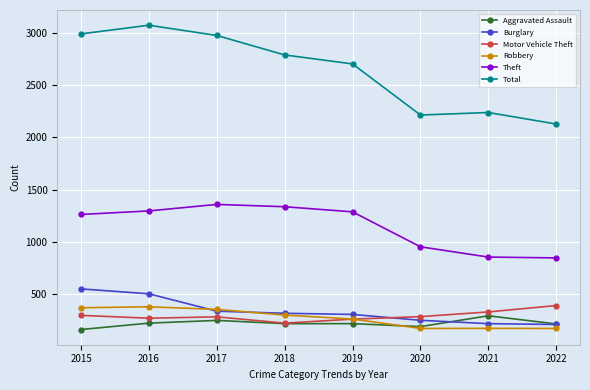

Between 2016 and 2019, which series saw the biggest shift?

Total